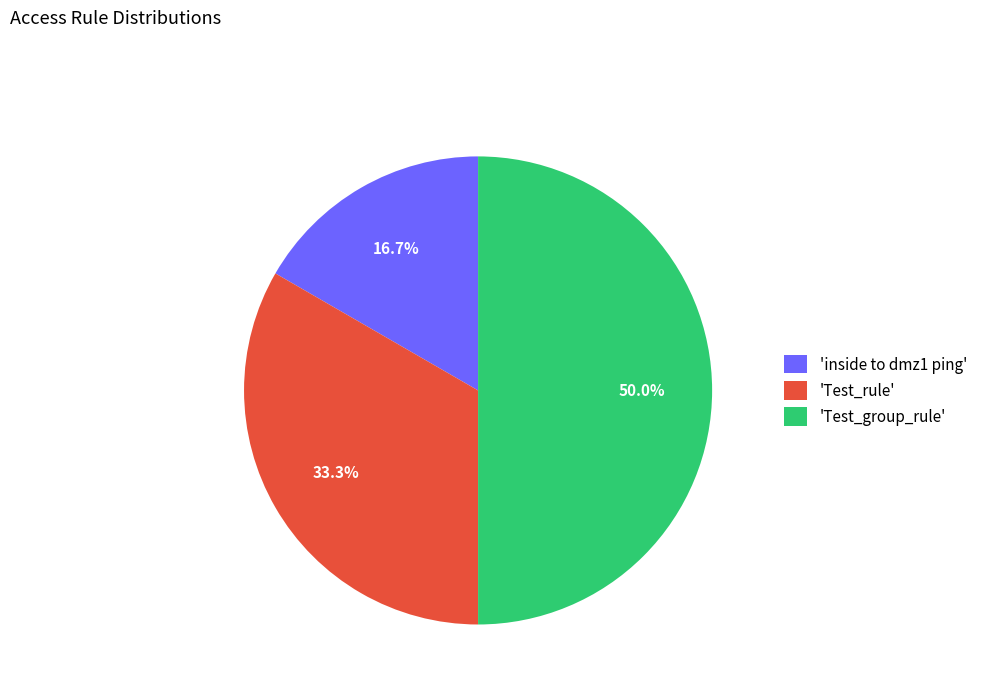

Which slice is the smallest?

'inside to dmz1 ping'